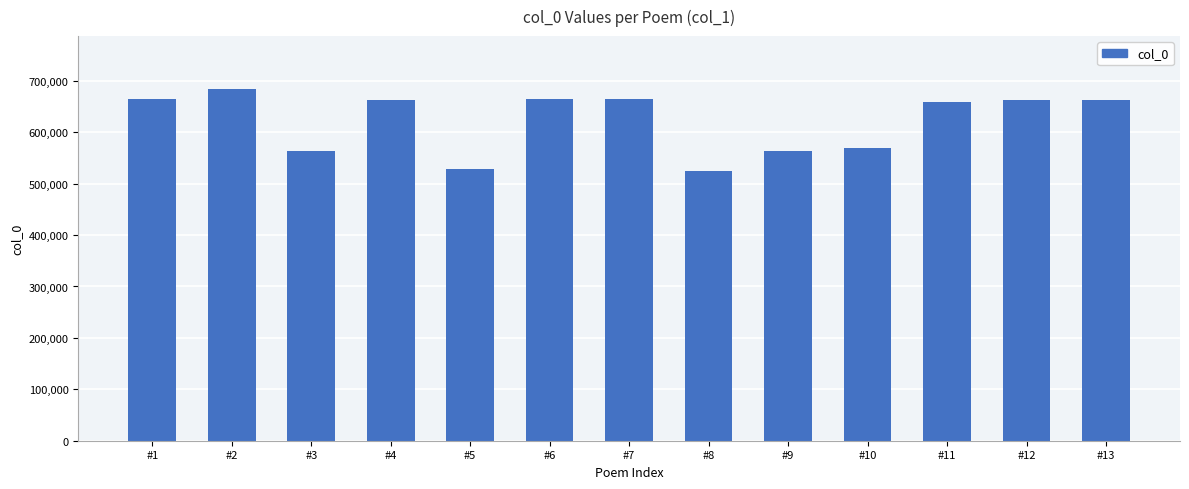

Which category has the highest value across all series?

#2